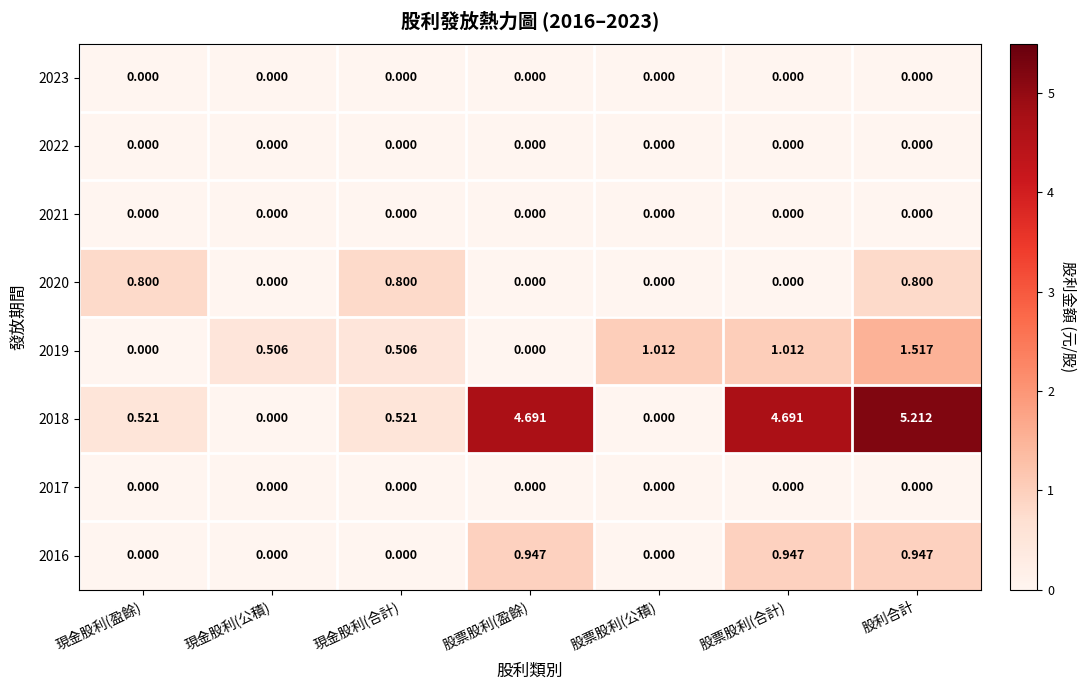

Which category has the highest value across all series?

股利合計